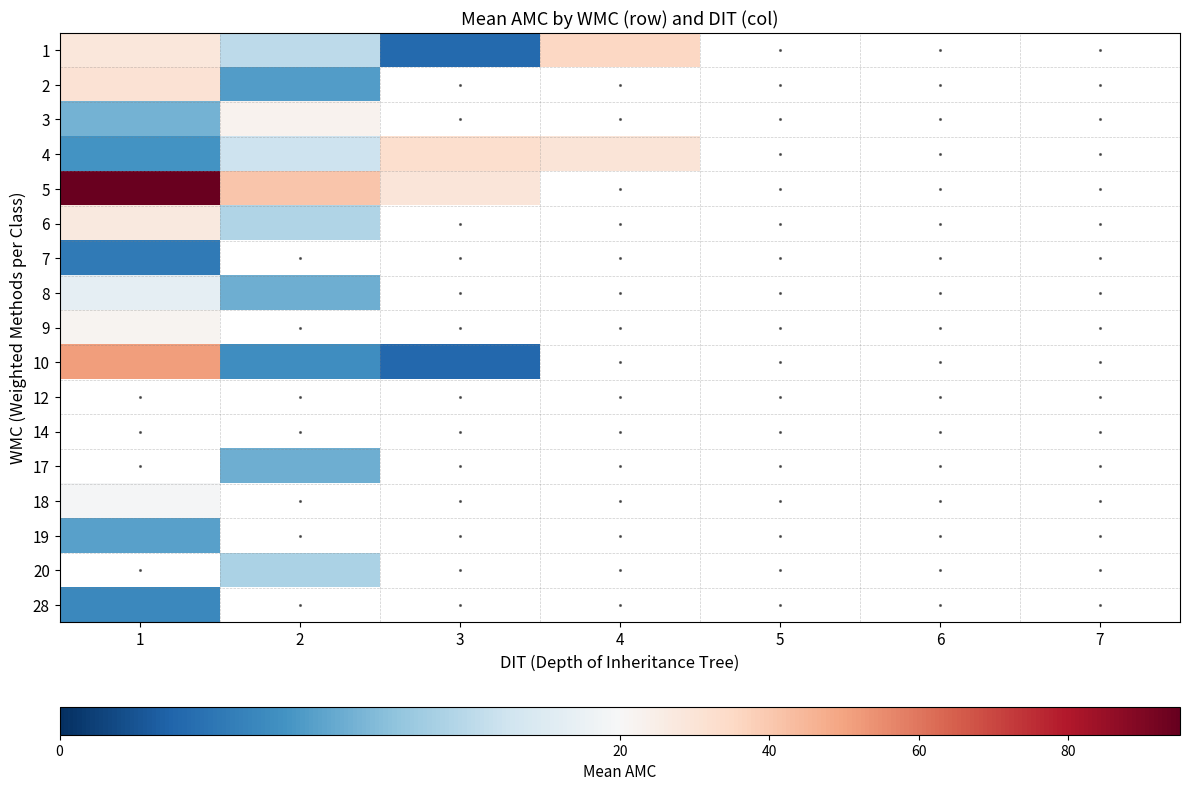

Read the 5 value at 2.

41.0